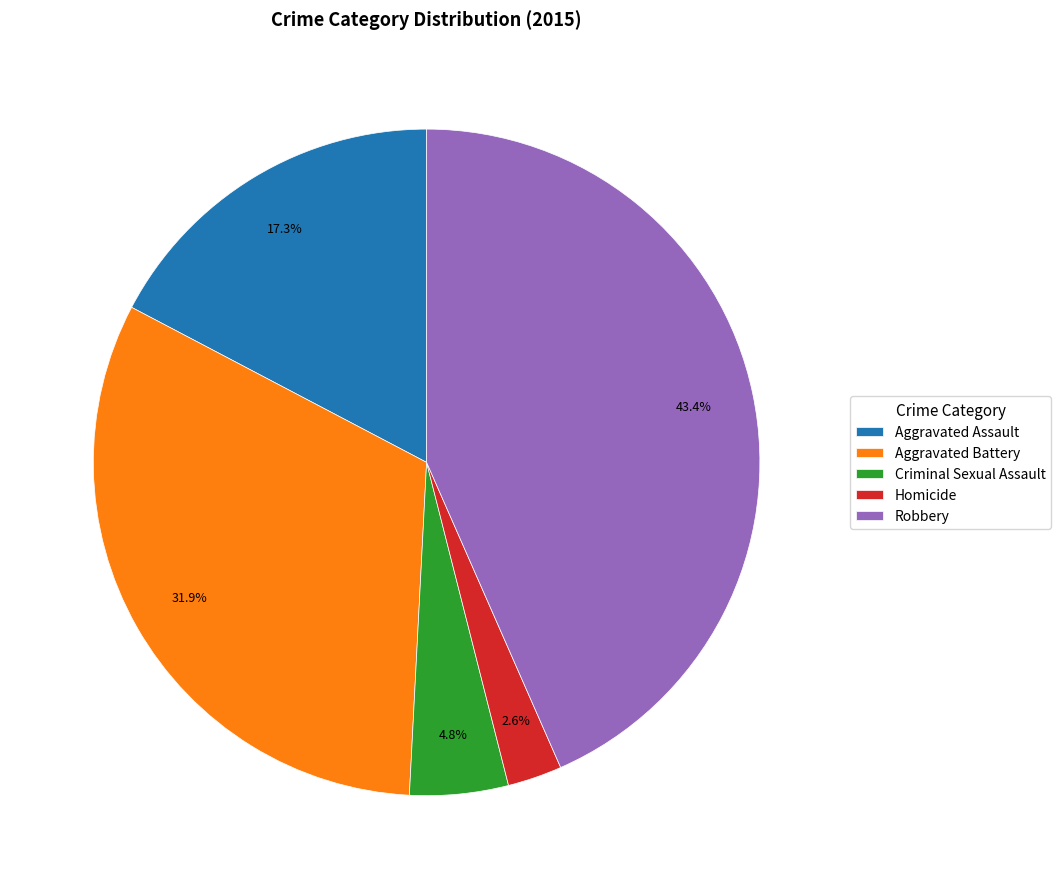

Count the number of slices in the pie.

5